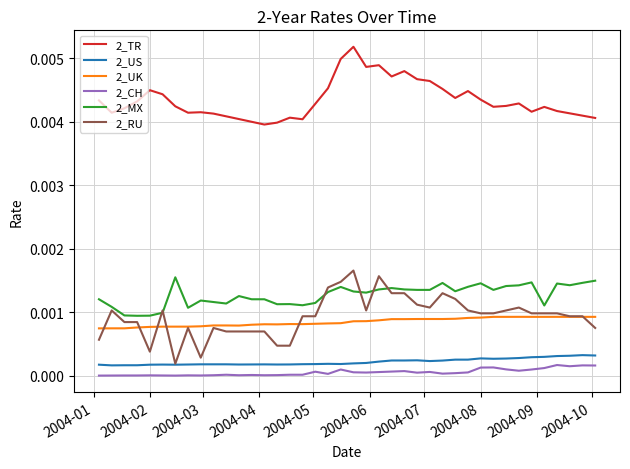

True or false: 2_RU and 2_CH intersect in this chart.

False